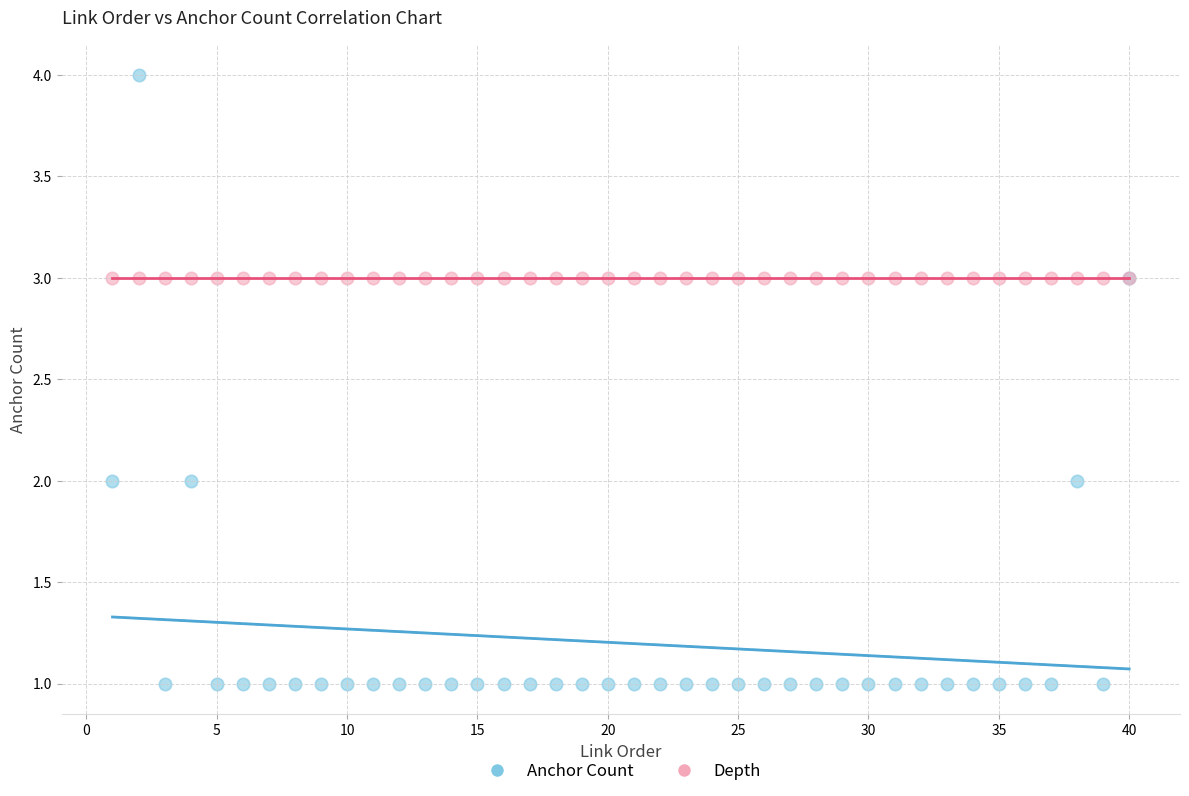

Which series reaches the minimum Y coordinate?

Anchor Count